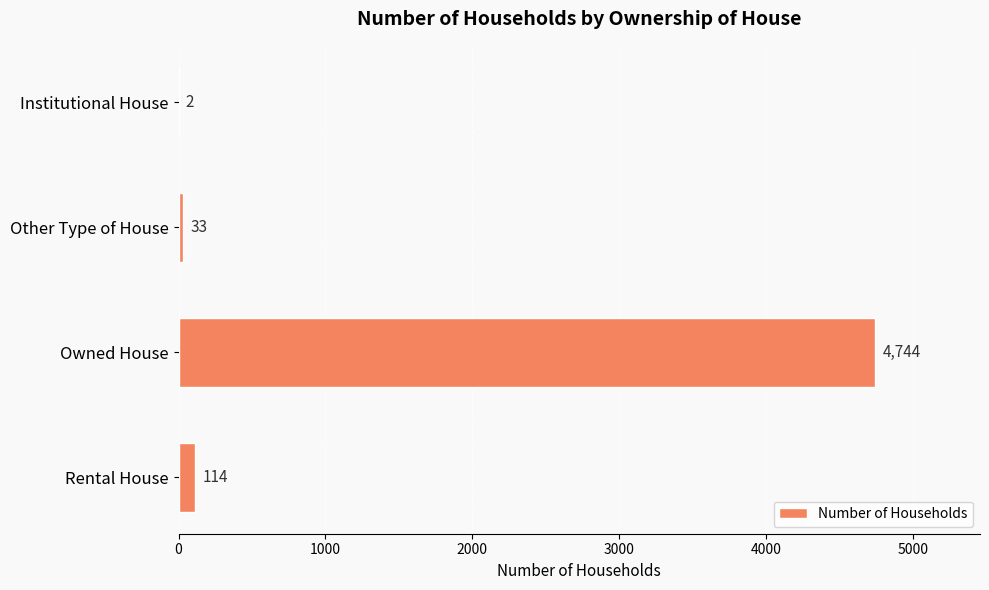

The value at Owned House is 8390. True or false?

False